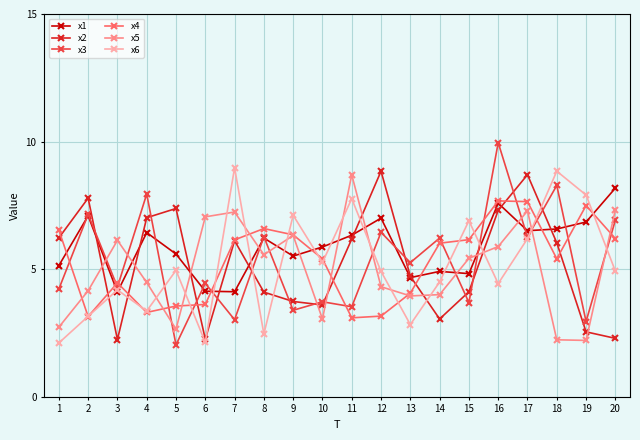

True or false: x3 and x6 cross at least once.

True